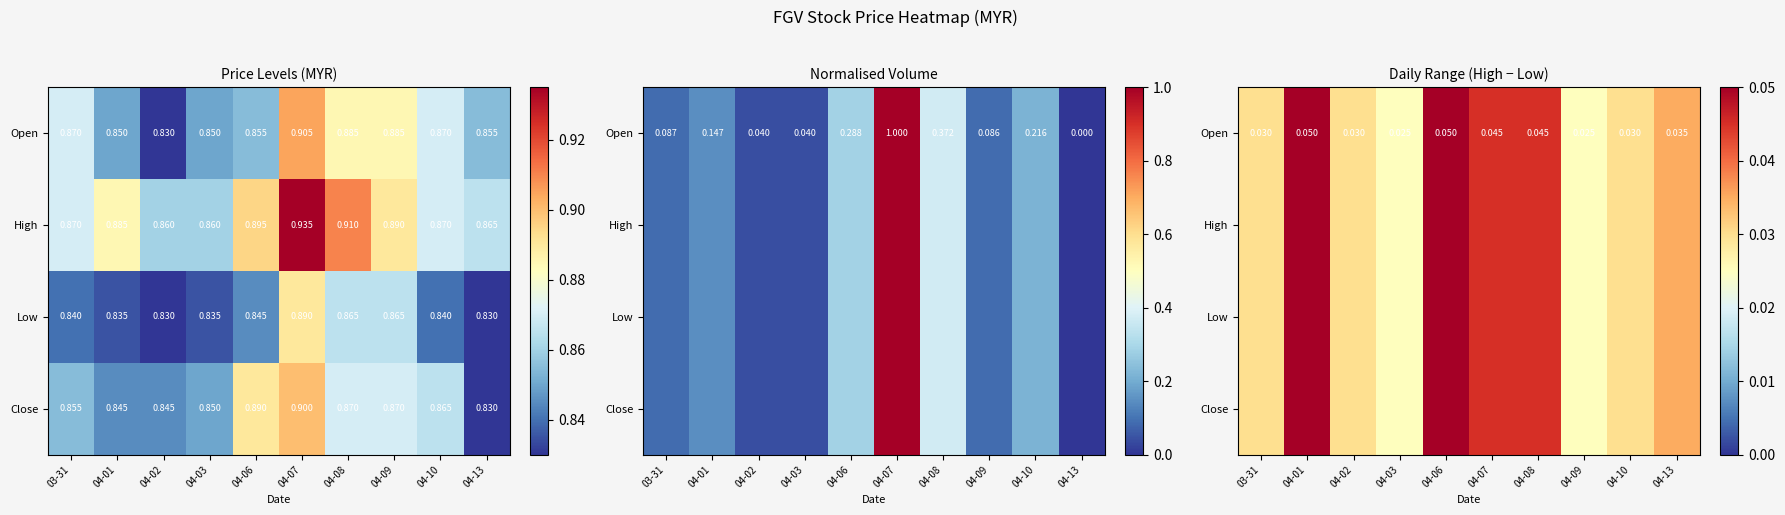

At how many categories does at least one series exceed 0?

10